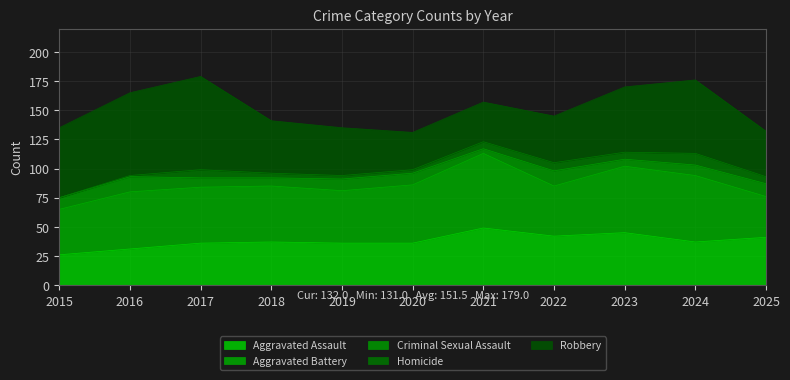

What is the total value across all series at 2015?

135